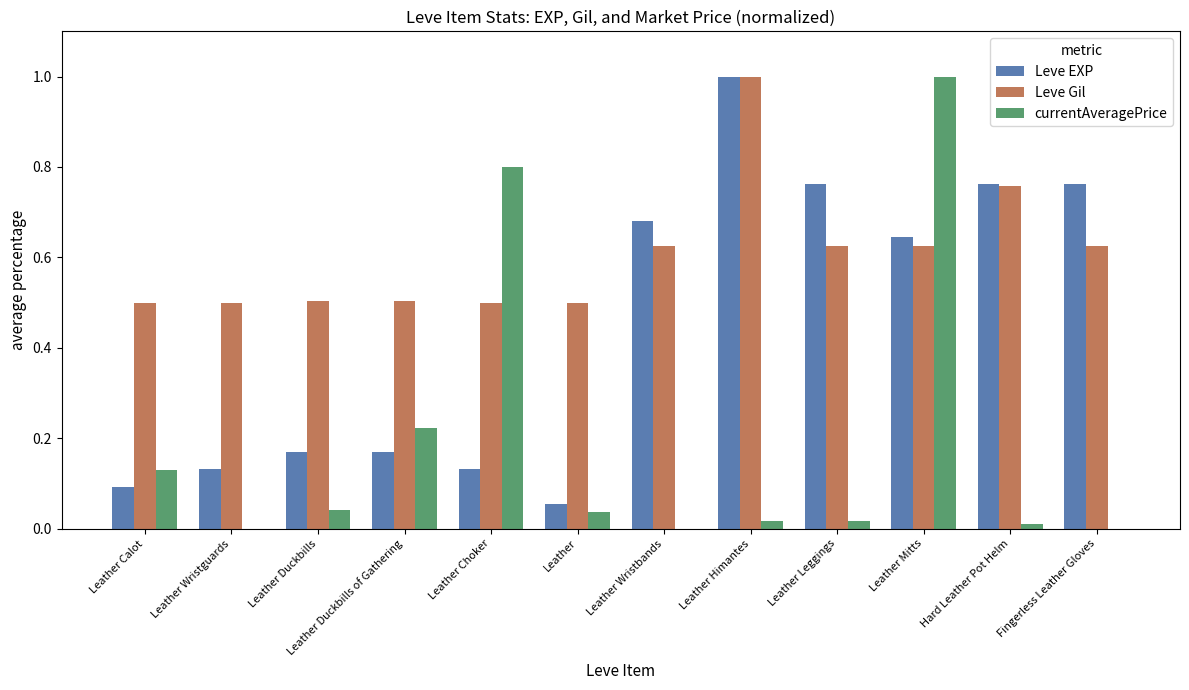

At which category is the sum across all series the highest?

Leather Mitts